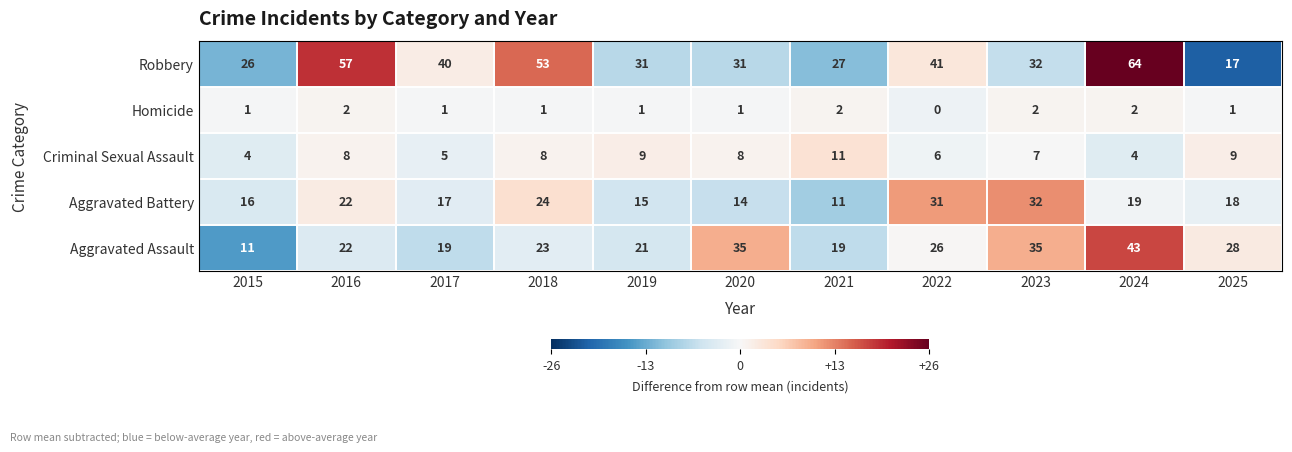

What is the minimum value shown in the chart?

0